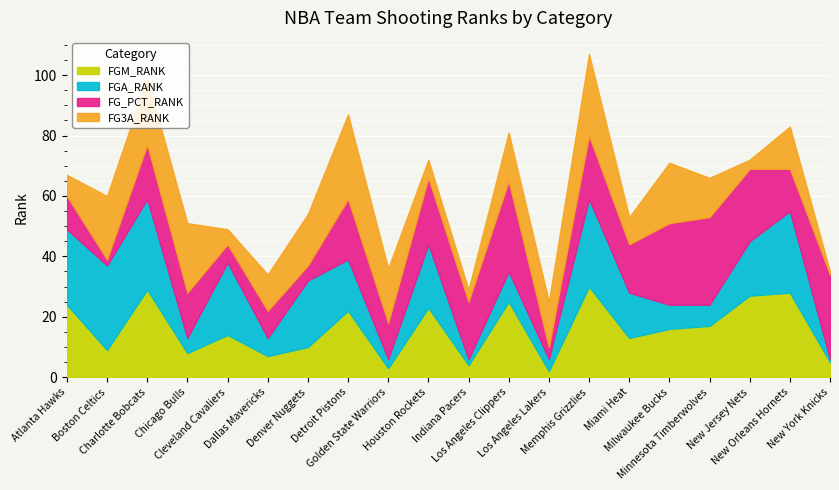

How many interior local valleys does the FGA_RANK series have?

6